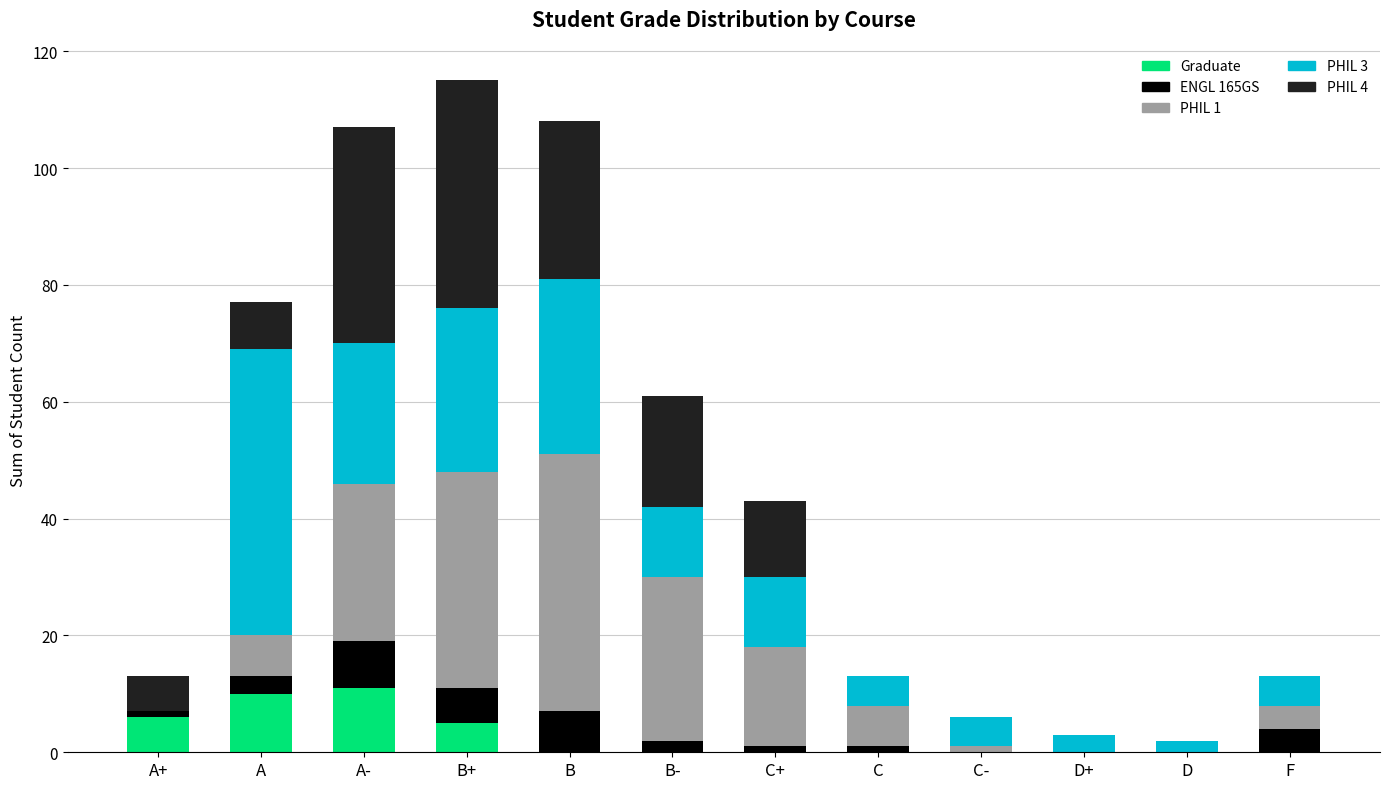

Are the bars horizontal?

No